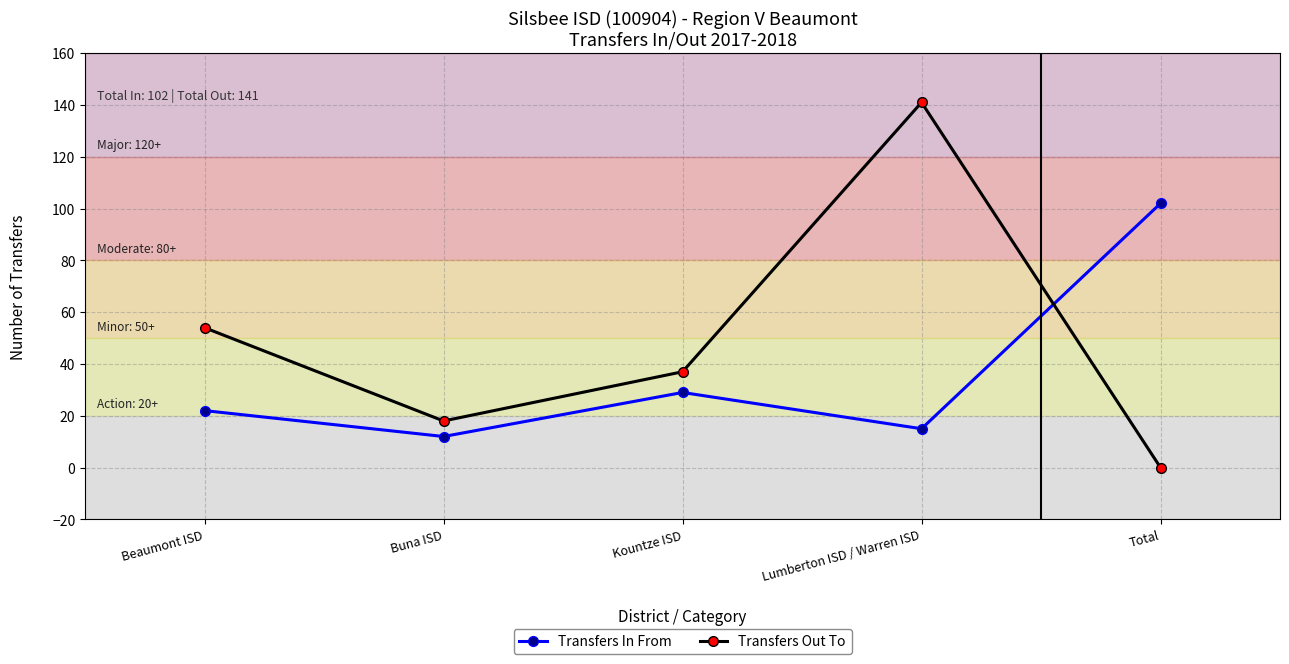

At which category does Transfers In From reach its first local valley?

Buna ISD